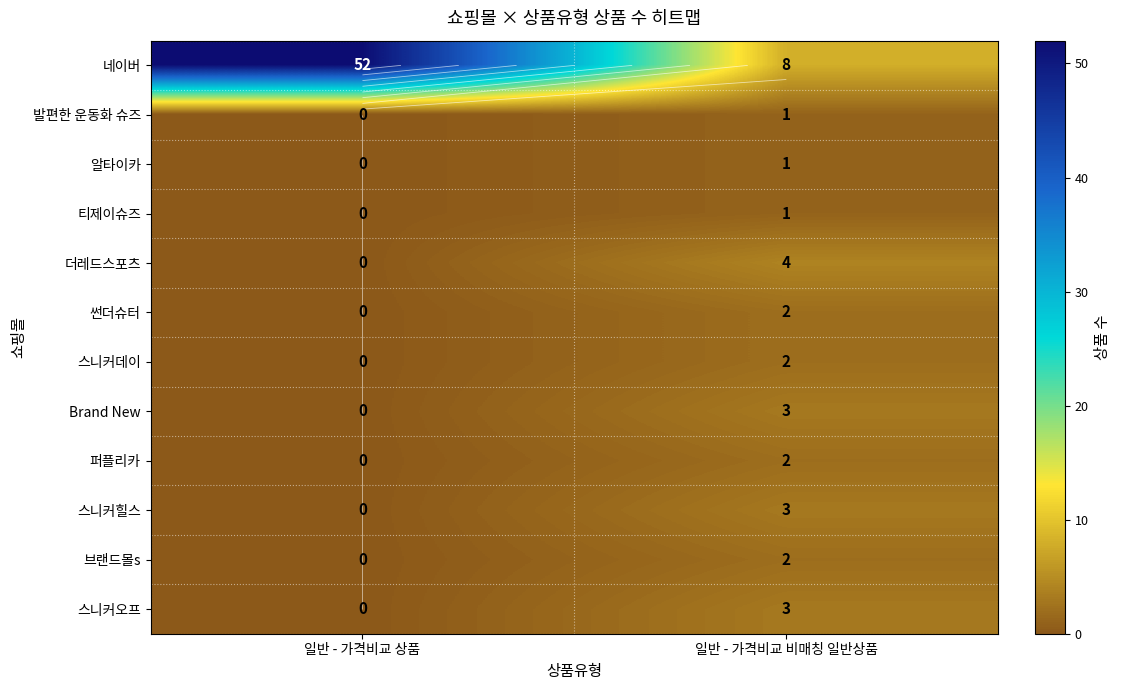

Which series changed the most between 일반 - 가격비교 상품 and 일반 - 가격비교 비매칭 일반상품?

네이버